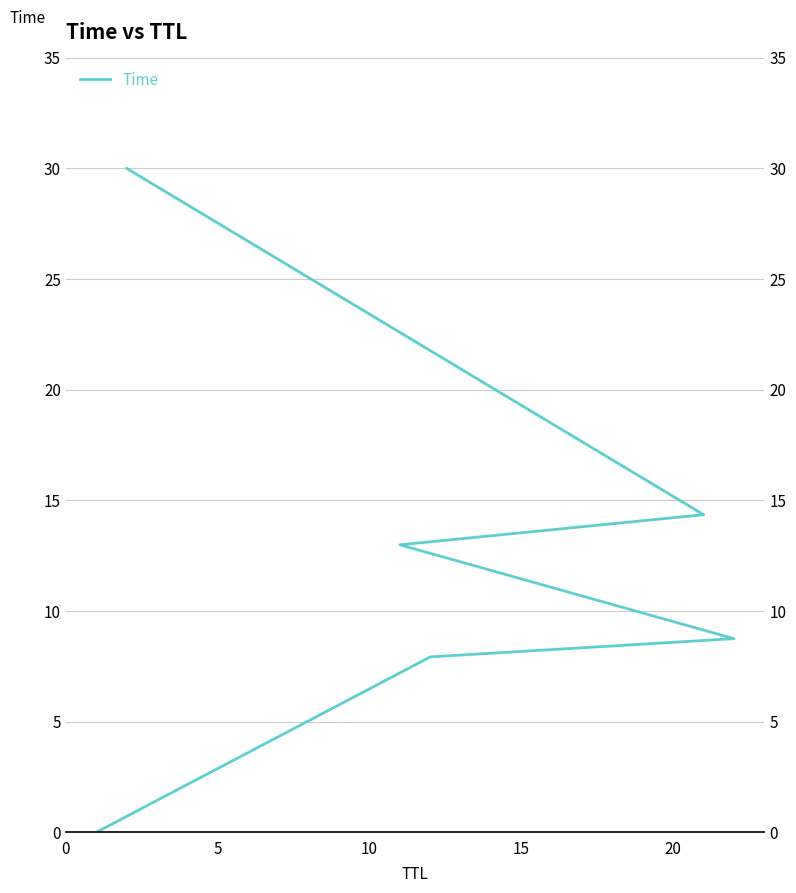

How many lines are shown in the chart?

1